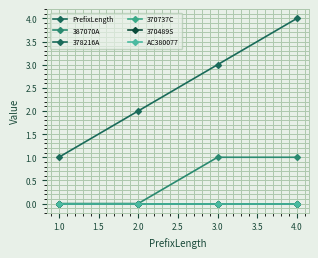

Does the chart have visible grid lines?

Yes